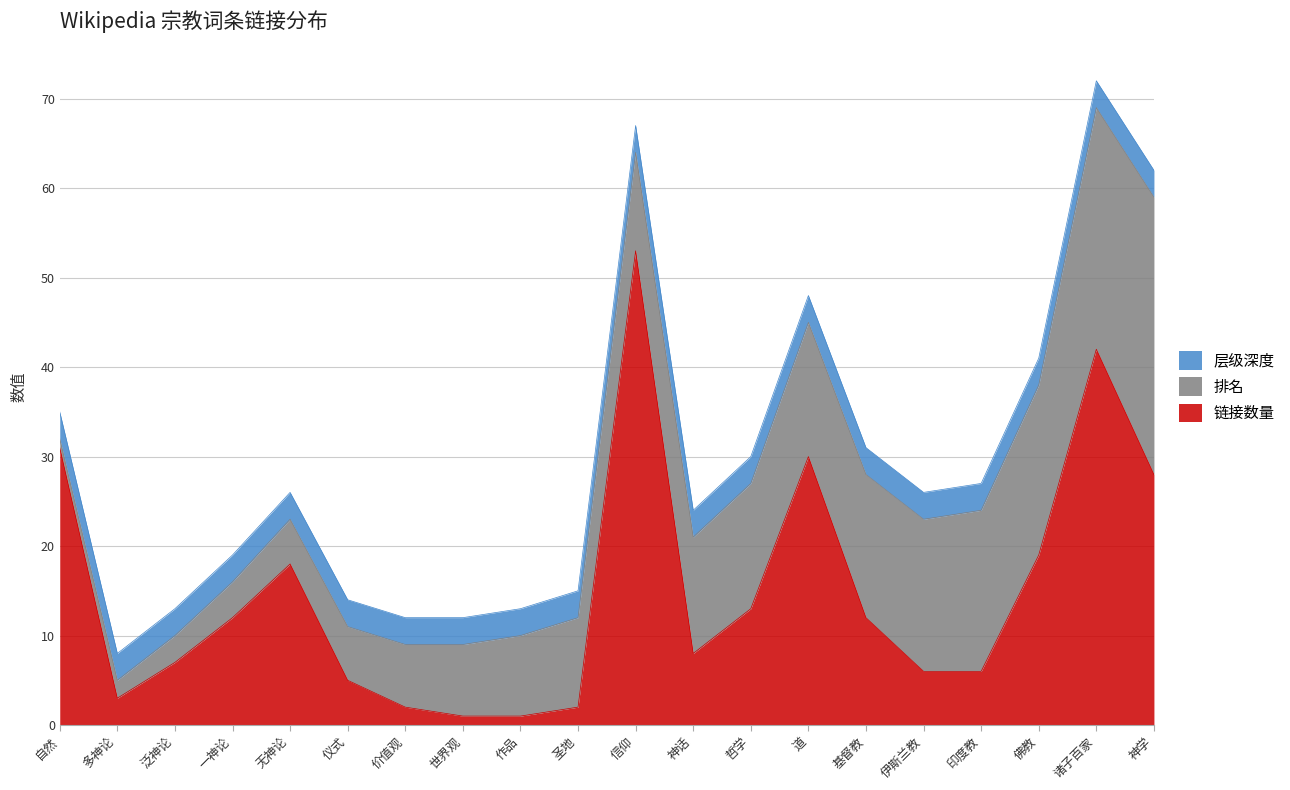

What is the label of the 9th point from the right?

神话